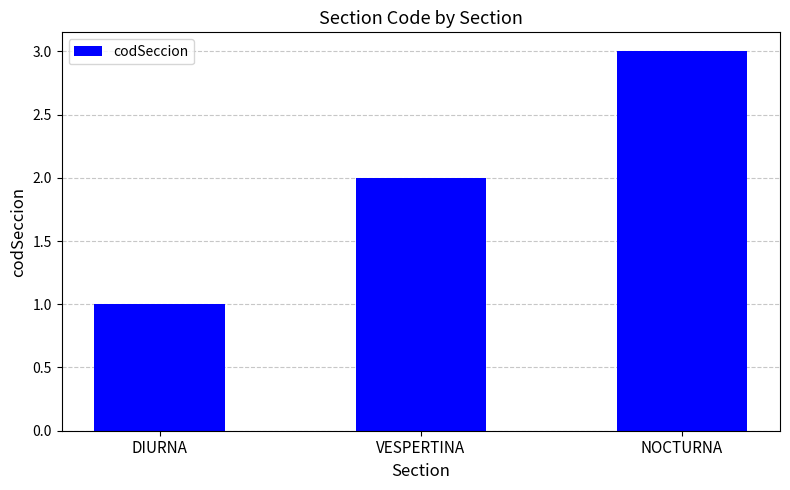

Read the value at DIURNA.

1